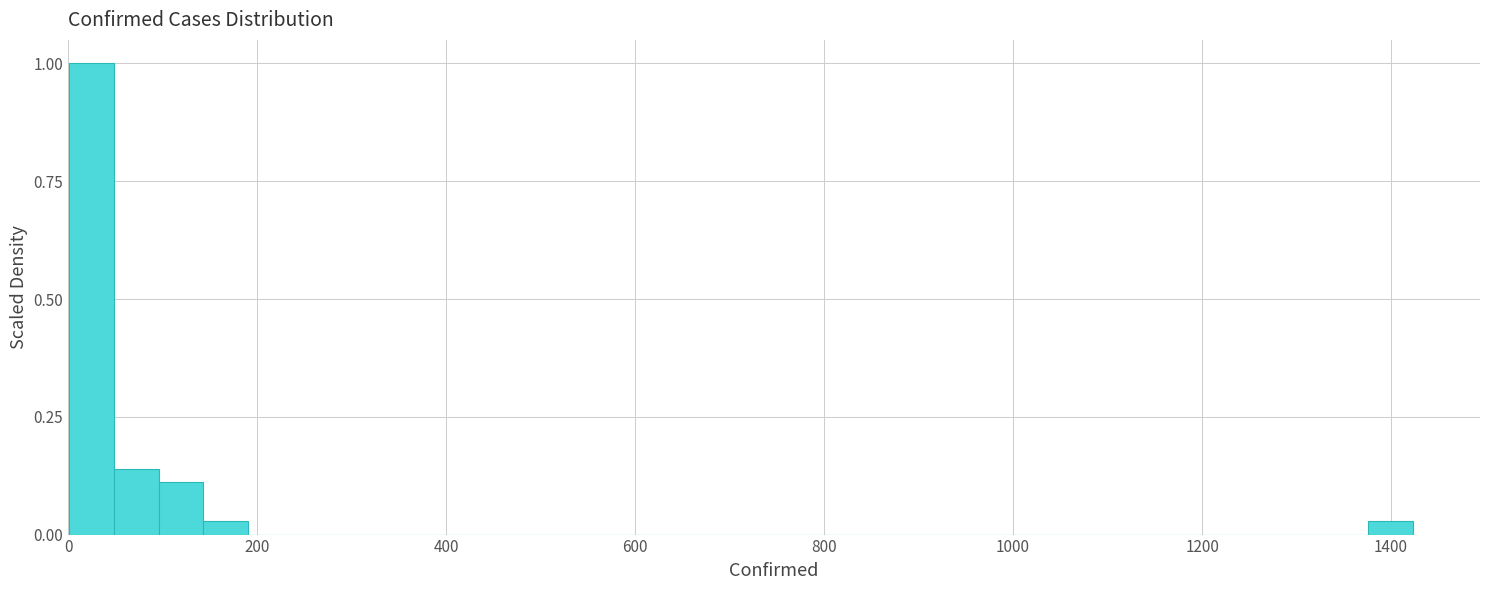

Around what value on the x-axis is the tallest bar? Give the approximate position of its centre, as read against the axis.

20